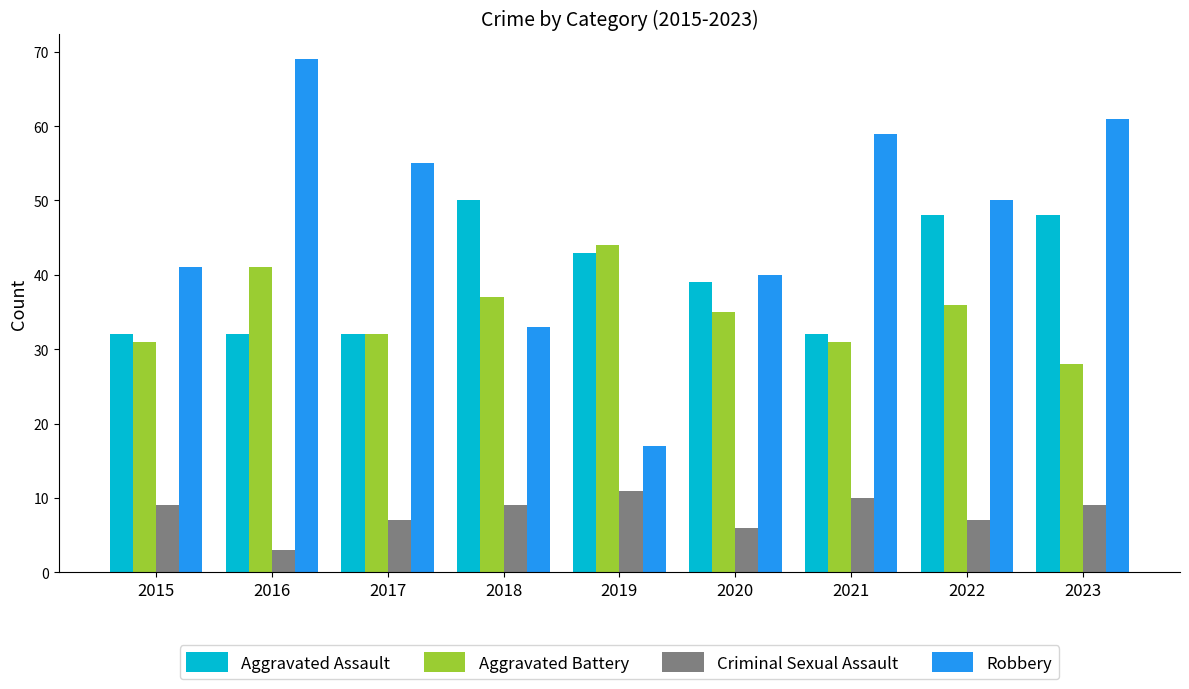

Reading right to left, extract all data points from this chart.

Aggravated Assault: 48	48	32	39	43	50	32	32	32
Aggravated Battery: 28	36	31	35	44	37	32	41	31
Criminal Sexual Assault: 9	7	10	6	11	9	7	3	9
Robbery: 61	50	59	40	17	33	55	69	41